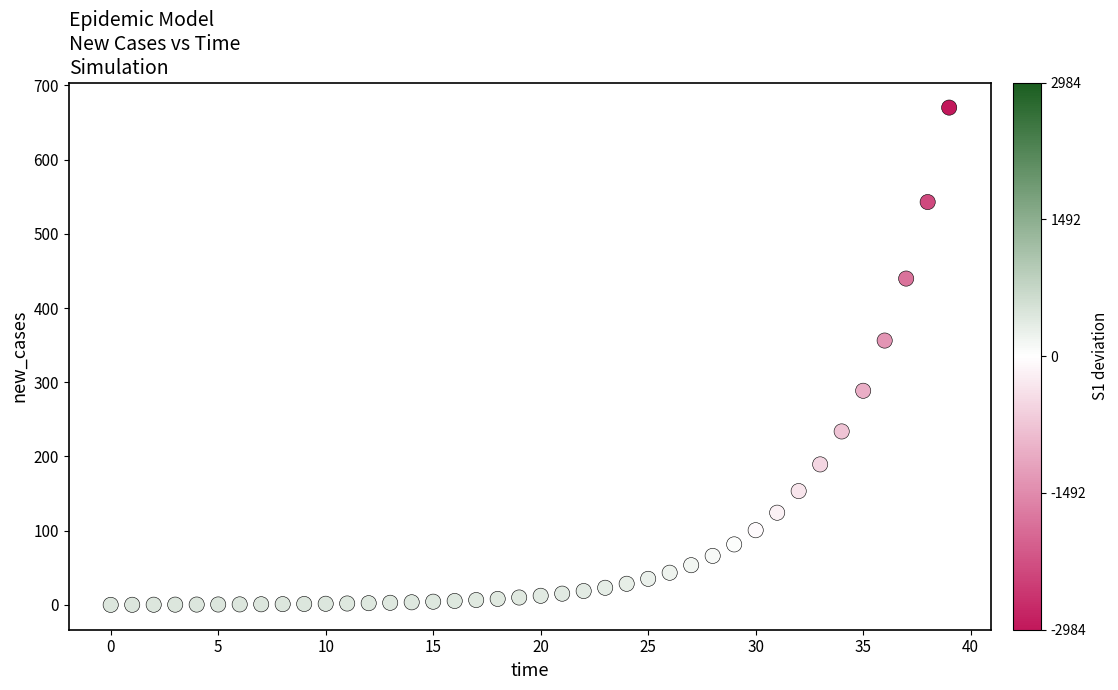

What Y value in the scatter plot is closest to 335?

356.1